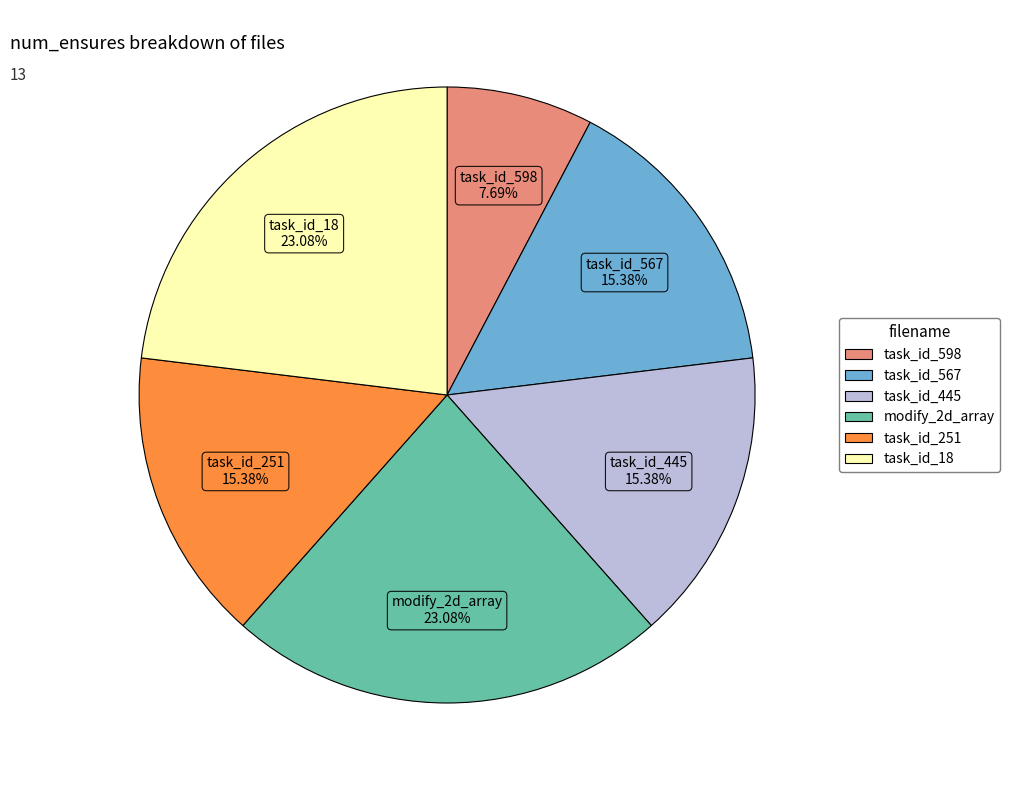

To the nearest percent, what percentage of the pie is task_id_445?

15%